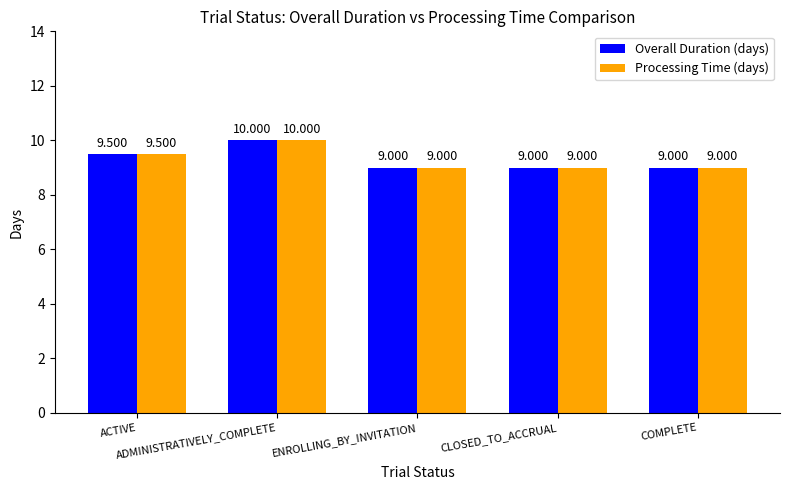

Which series has the largest total across all categories?

Overall Duration (days)